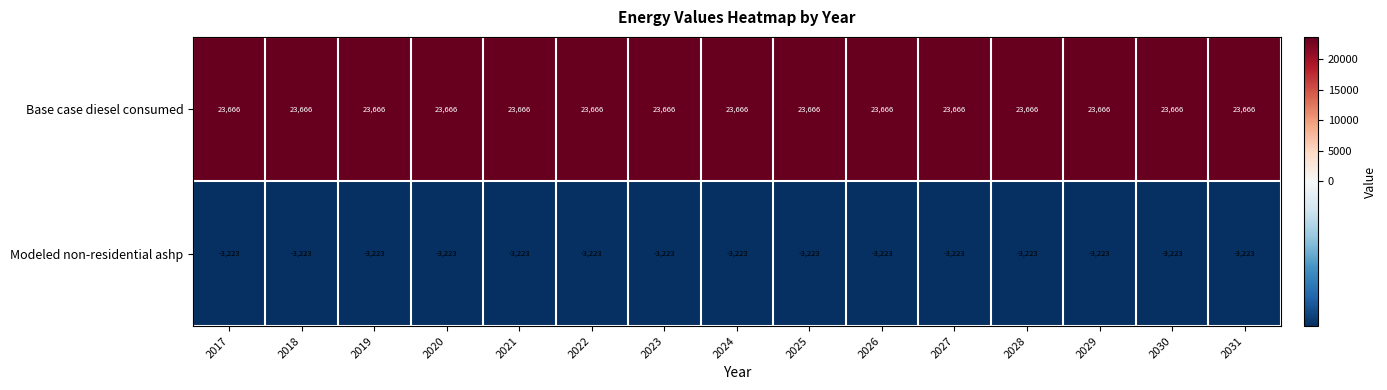

What is the maximum value shown in the chart?

23666